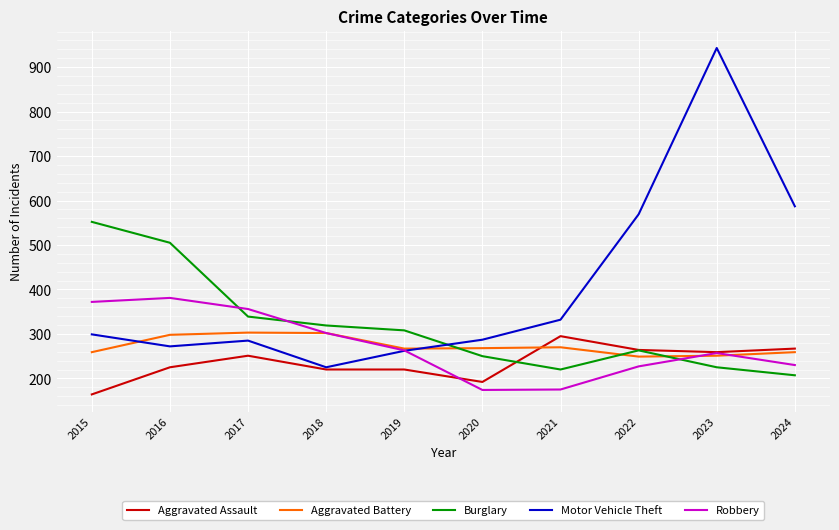

Which series has the largest total across all categories?

Motor Vehicle Theft